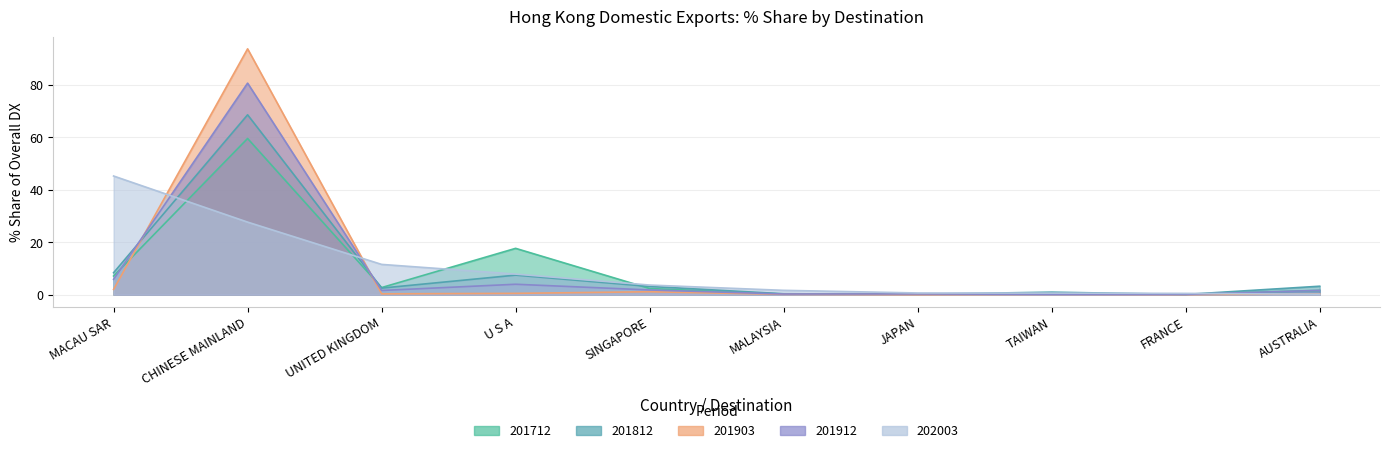

Does the chart display data point markers on the line(s)?

No